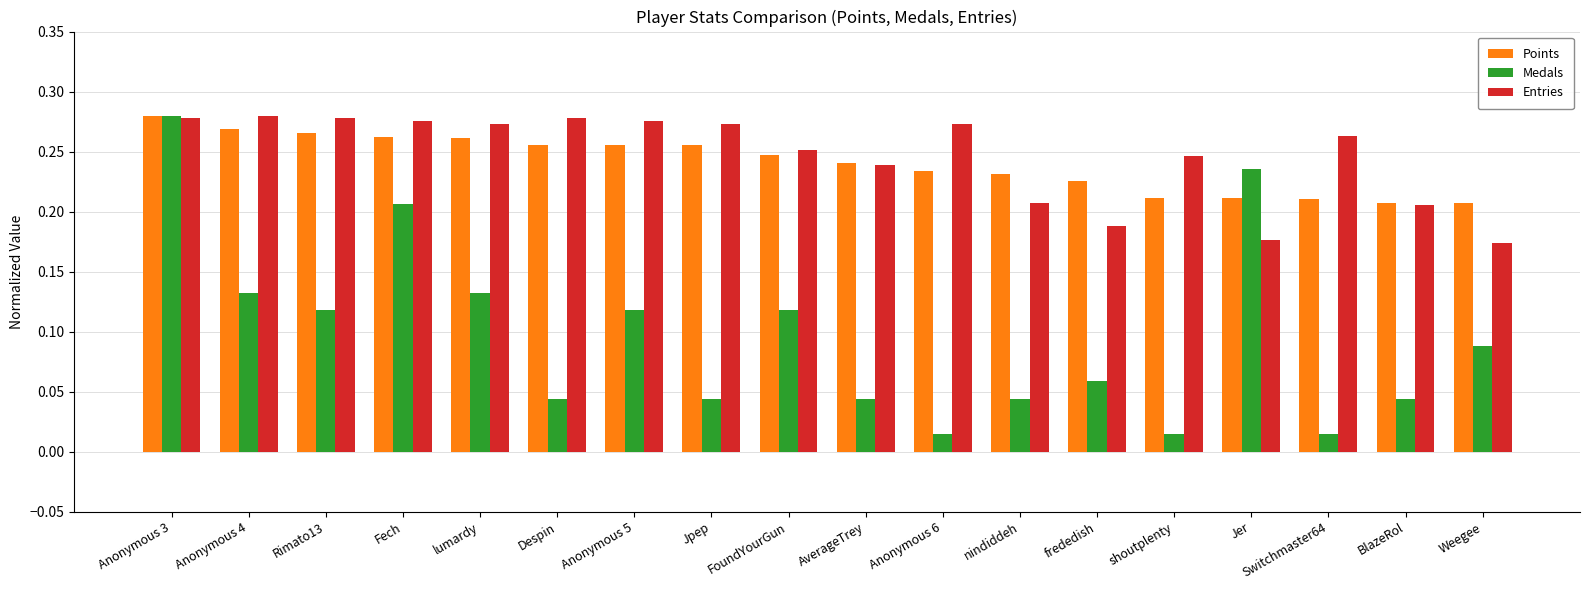

At nindiddeh, list the series in order from largest to smallest.

Points, Entries, Medals